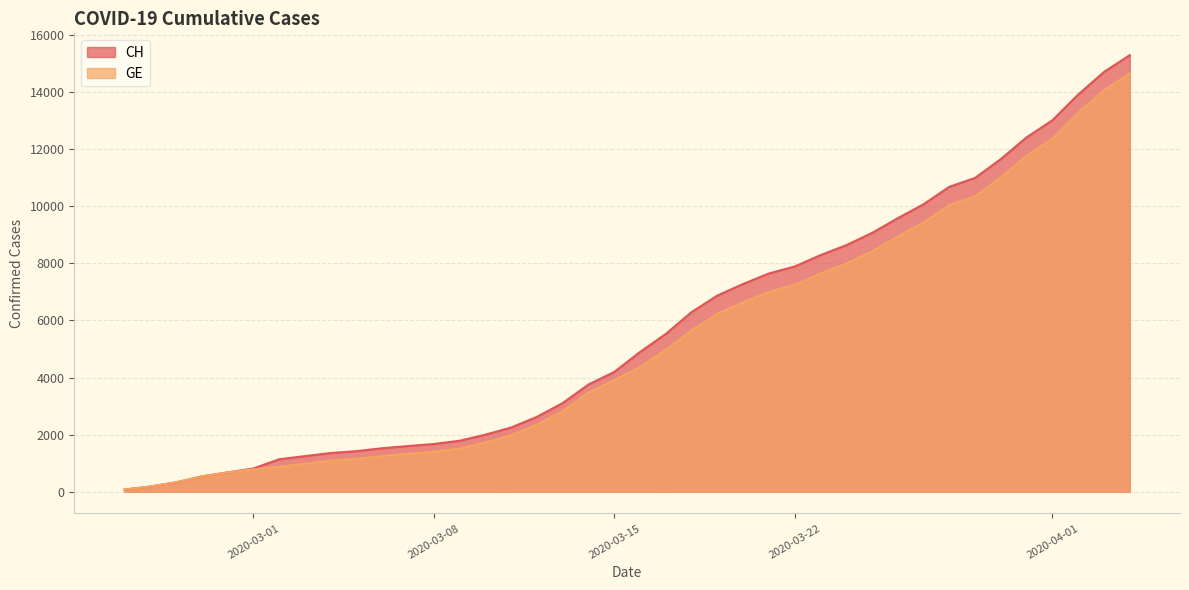

At which category is the sum across all series the highest?

2020-04-04